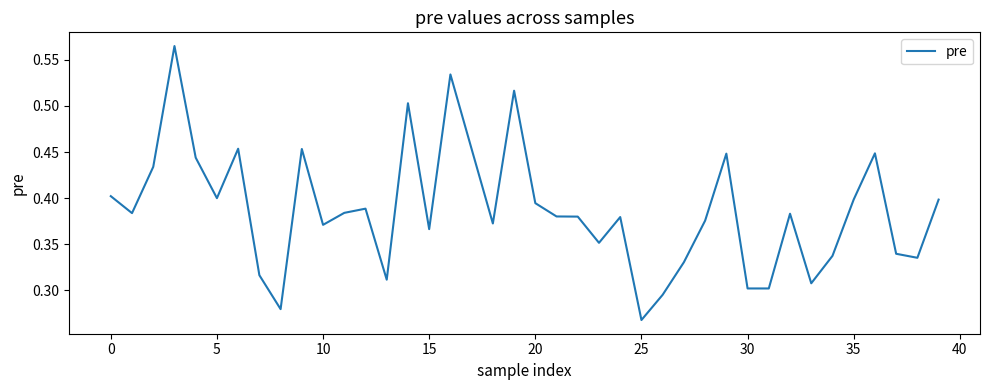

What is the difference between the maximum and second lowest values?

0.3